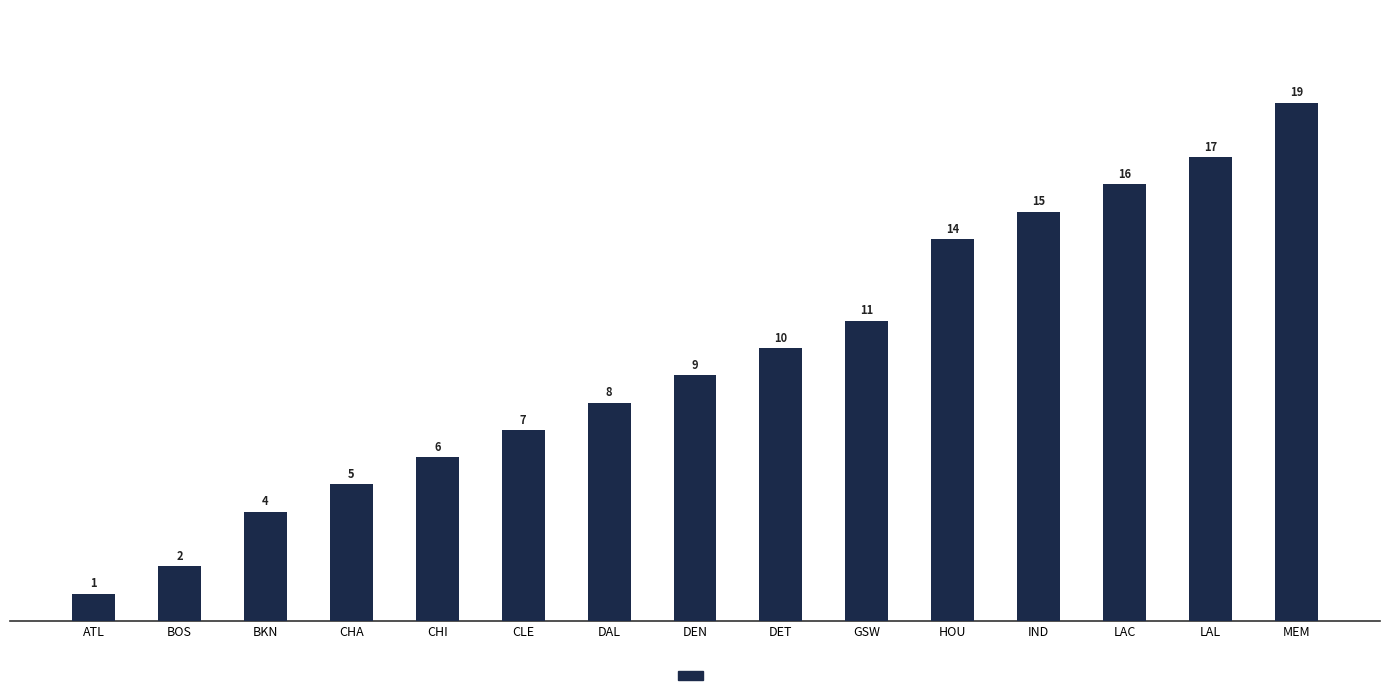

Is it true that the value at MEM is 6?

False